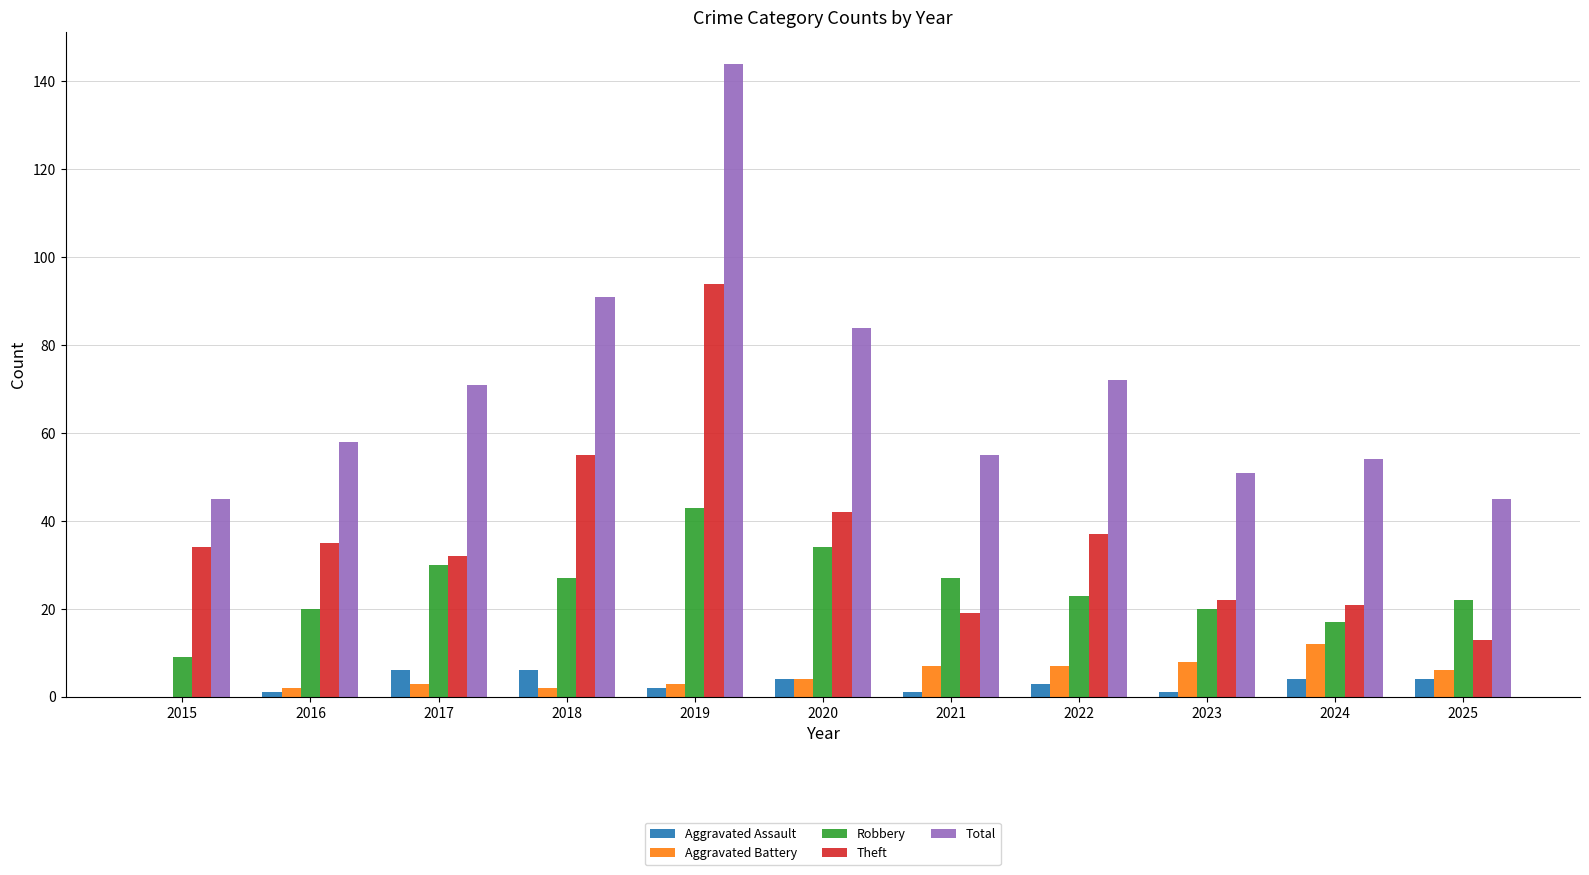

How many distinct data groups are displayed?

5